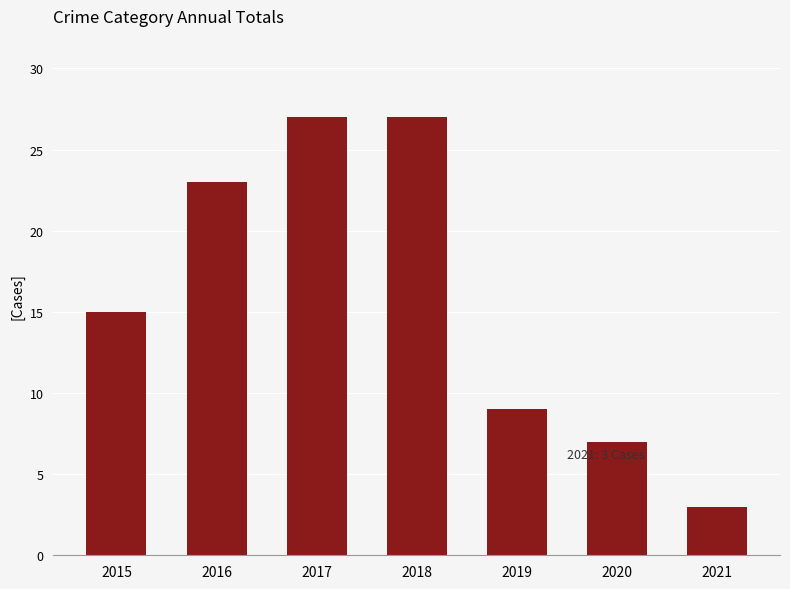

Reading right to left, extract all data points from this chart.

2021=3	2020=7	2019=9	2018=27	2017=27	2016=23	2015=15